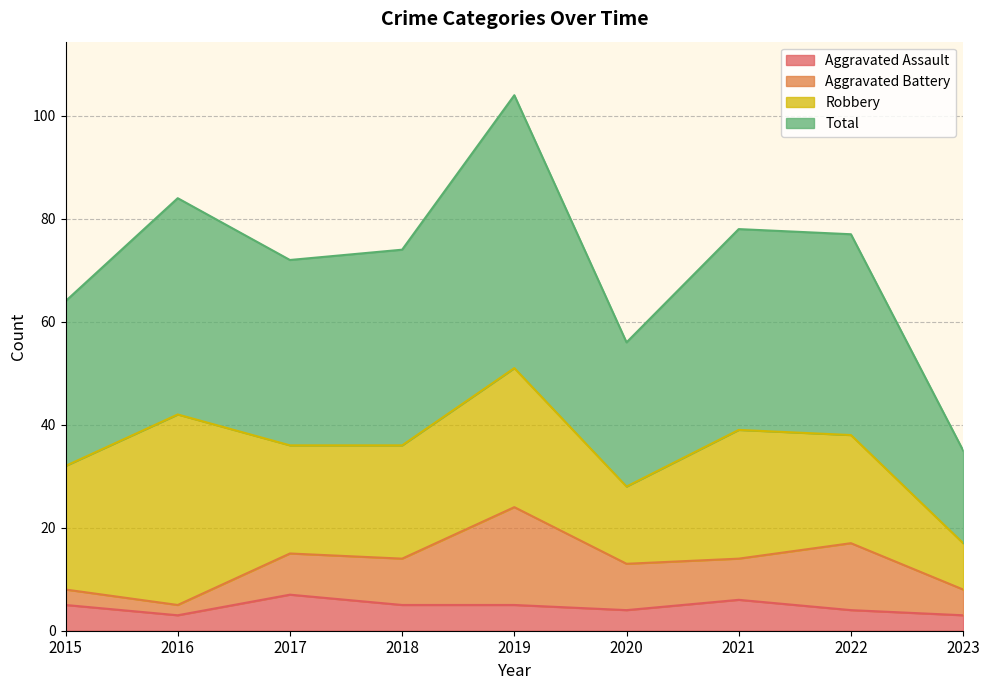

The Aggravated Assault series shows 4 at 2022. True or false?

True